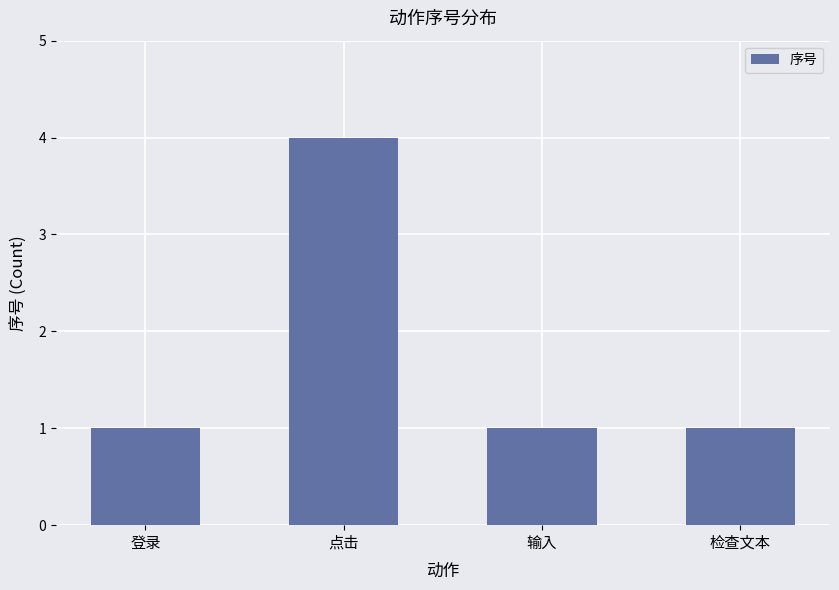

What is the greatest value displayed?

4